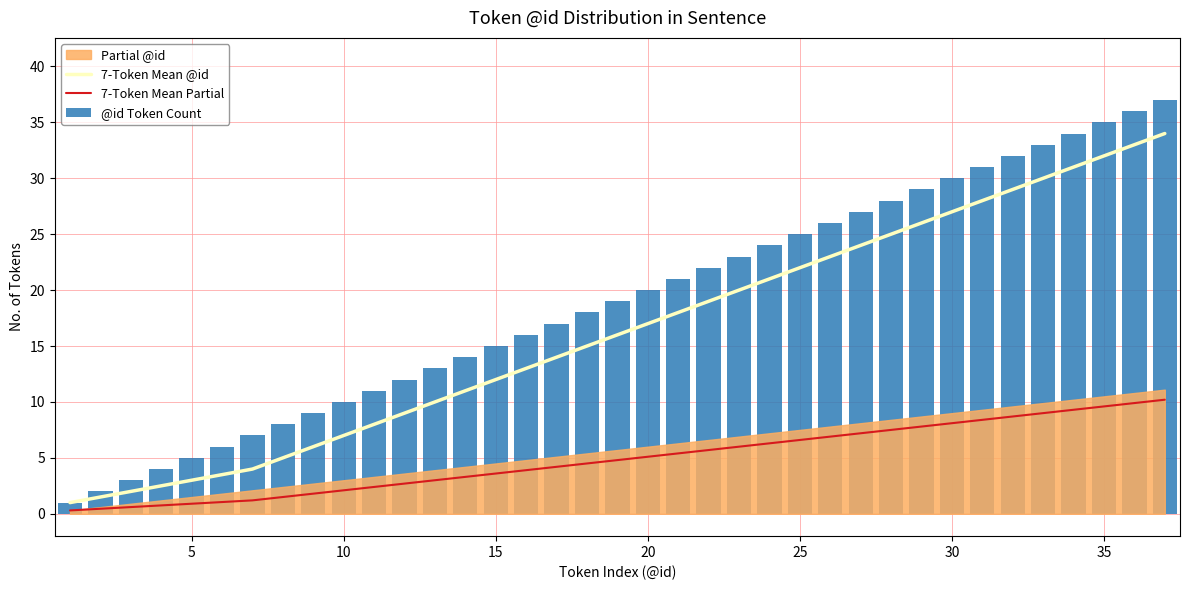

Is it true that 7-Token Mean Partial equals 8.1 at 30?

True